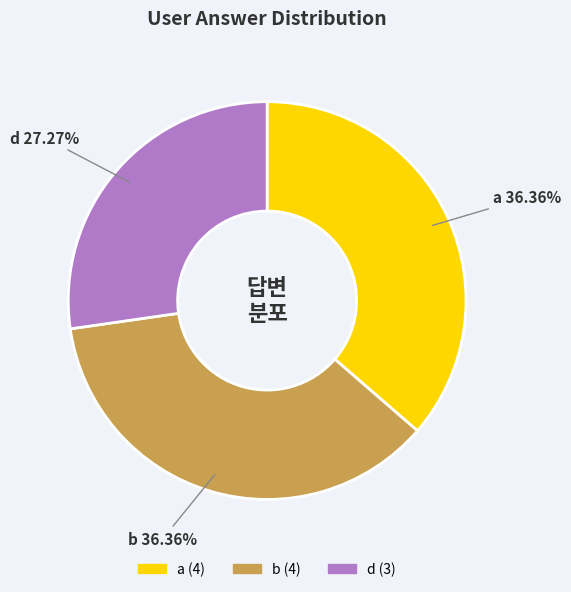

Between d and b, which is larger?

b